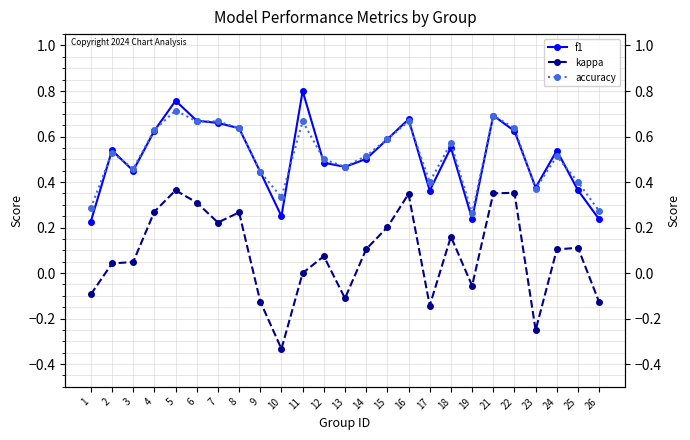

Reading left to right, extract all data points from this chart.

f1: 0.2	0.5	0.4	0.6	0.8	0.7	0.7	0.6	0.4	0.2	0.8	0.5	0.5	0.5	0.6	0.7	0.4	0.6	0.2	0.7	0.6	0.4	0.5	0.4	0.2
kappa: -0.1	0.0	0.0	0.3	0.4	0.3	0.2	0.3	-0.1	-0.3	0.0	0.1	-0.1	0.1	0.2	0.3	-0.1	0.2	-0.1	0.4	0.4	-0.3	0.1	0.1	-0.1
accuracy: 0.3	0.5	0.5	0.6	0.7	0.7	0.7	0.6	0.4	0.3	0.7	0.5	0.5	0.5	0.6	0.7	0.4	0.6	0.3	0.7	0.6	0.4	0.5	0.4	0.3